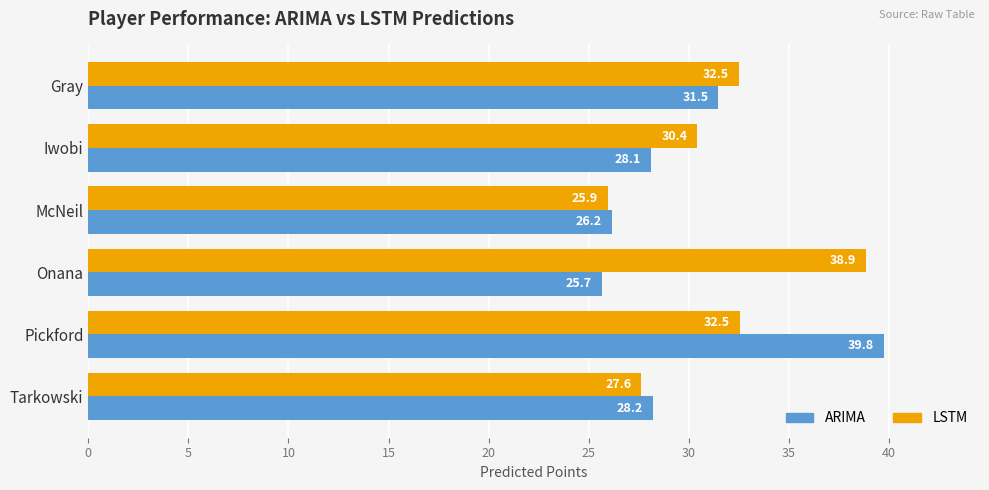

Rank the series by their maximum value, from highest to lowest.

ARIMA, LSTM